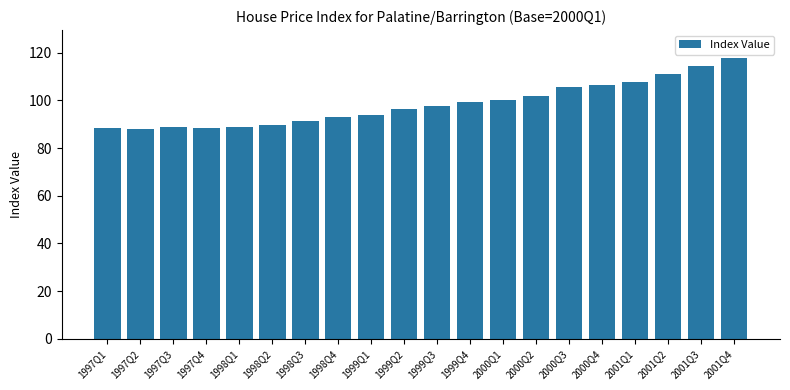

At which label is the value closest to 102?

2000Q2